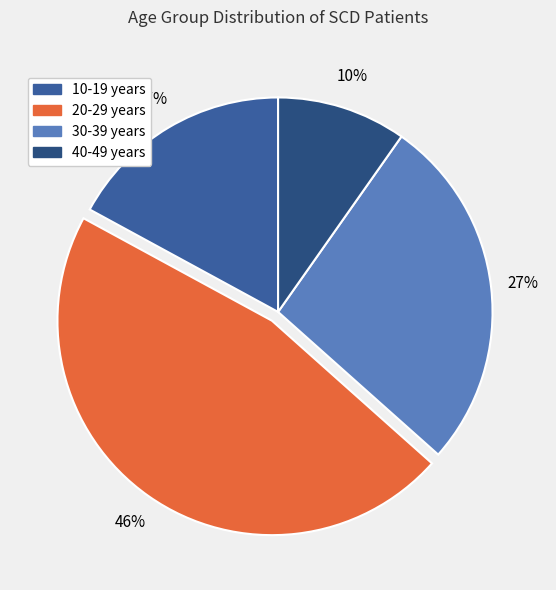

What percentage is the 20-29 years slice, to the nearest percent?

46%